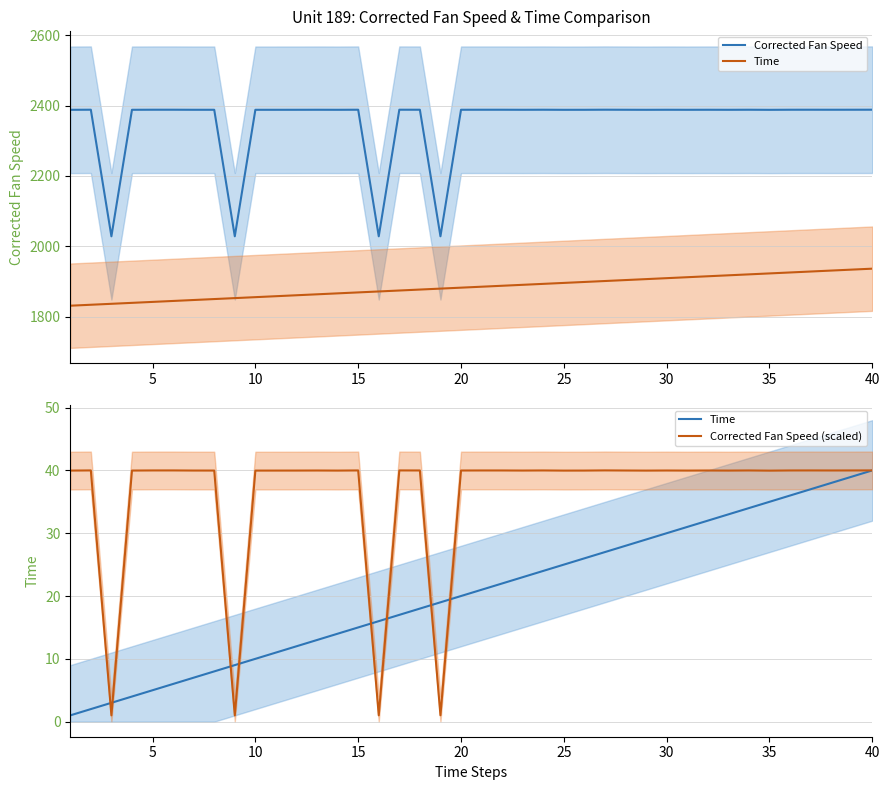

How many data points in Corrected Fan Speed (scaled) are less than 39?

4